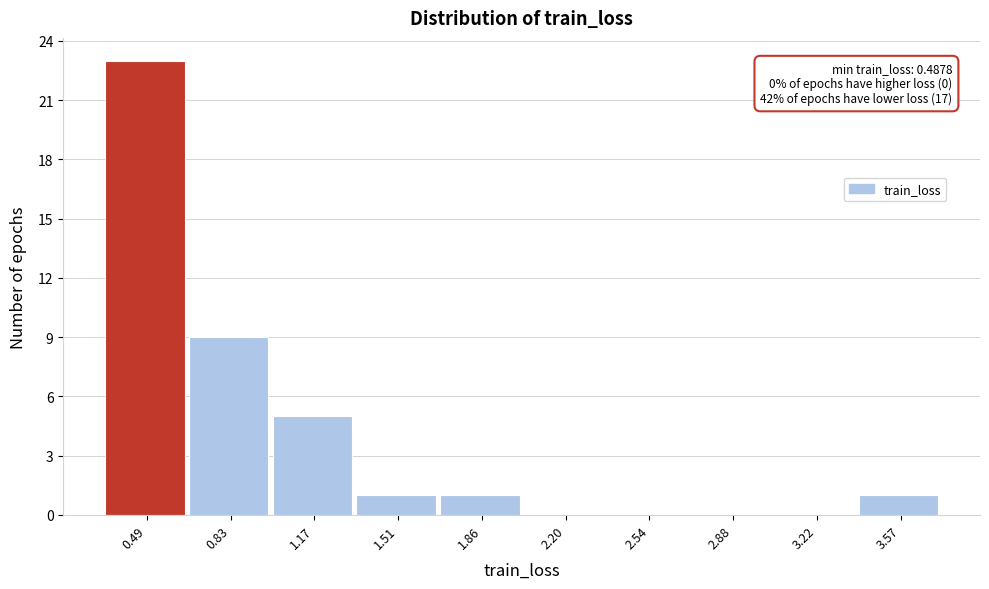

What is the greatest value displayed?

23